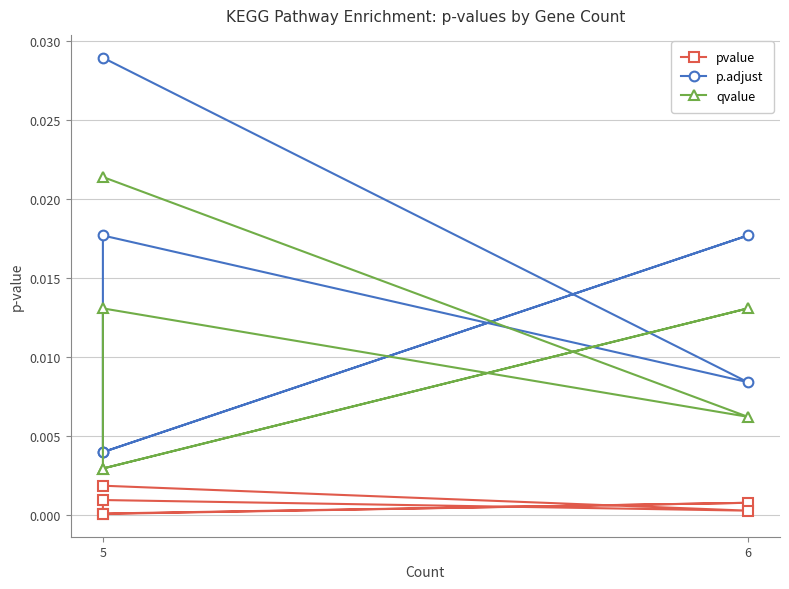

True or false: qvalue and p.adjust cross at least once.

False